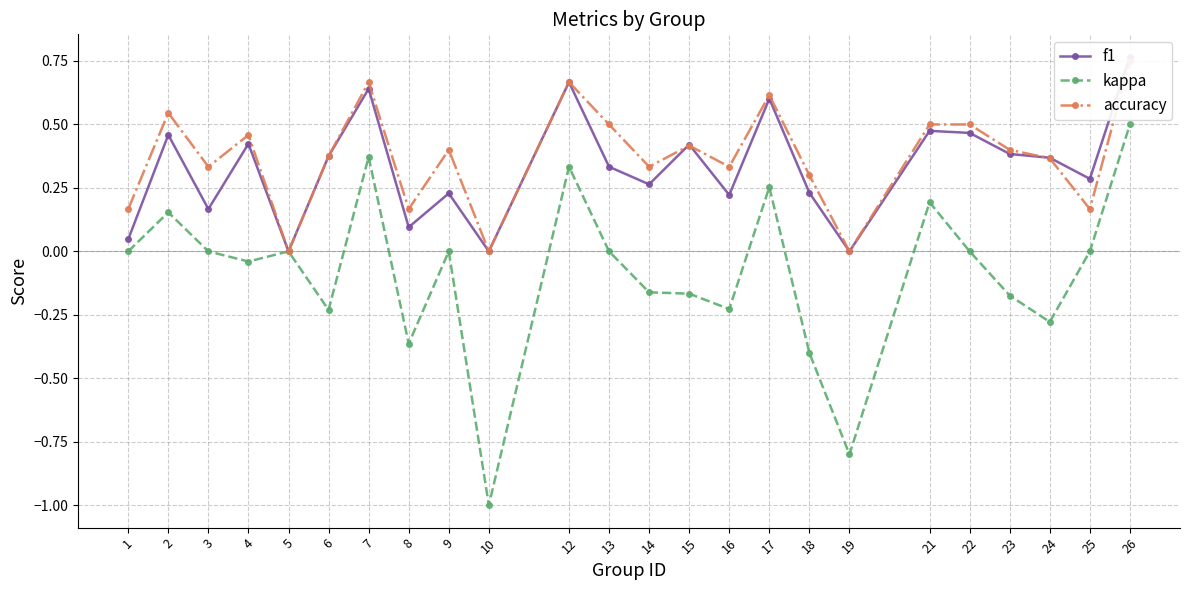

True or false: kappa has more than 2 points higher than both neighbors.

True